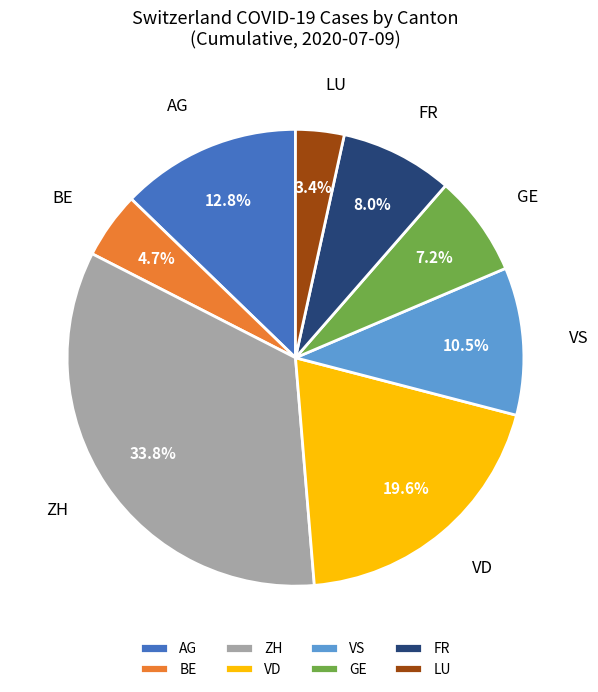

Approximately how many times larger is the value at BE compared to LU?

1.4